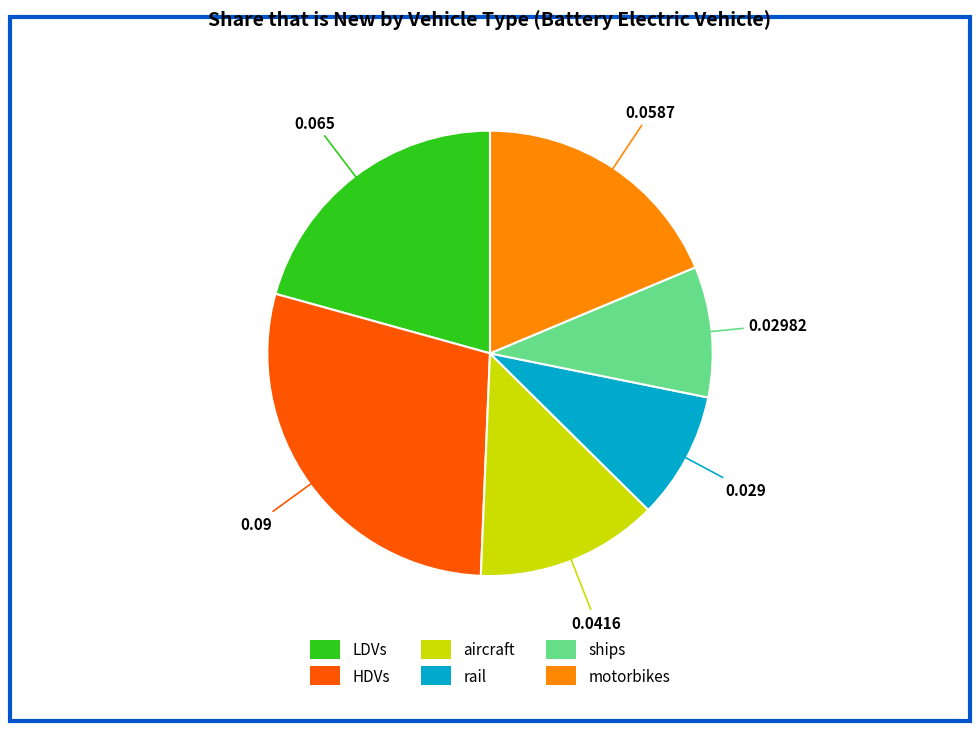

Is the sum of rail and ships greater than half?

No